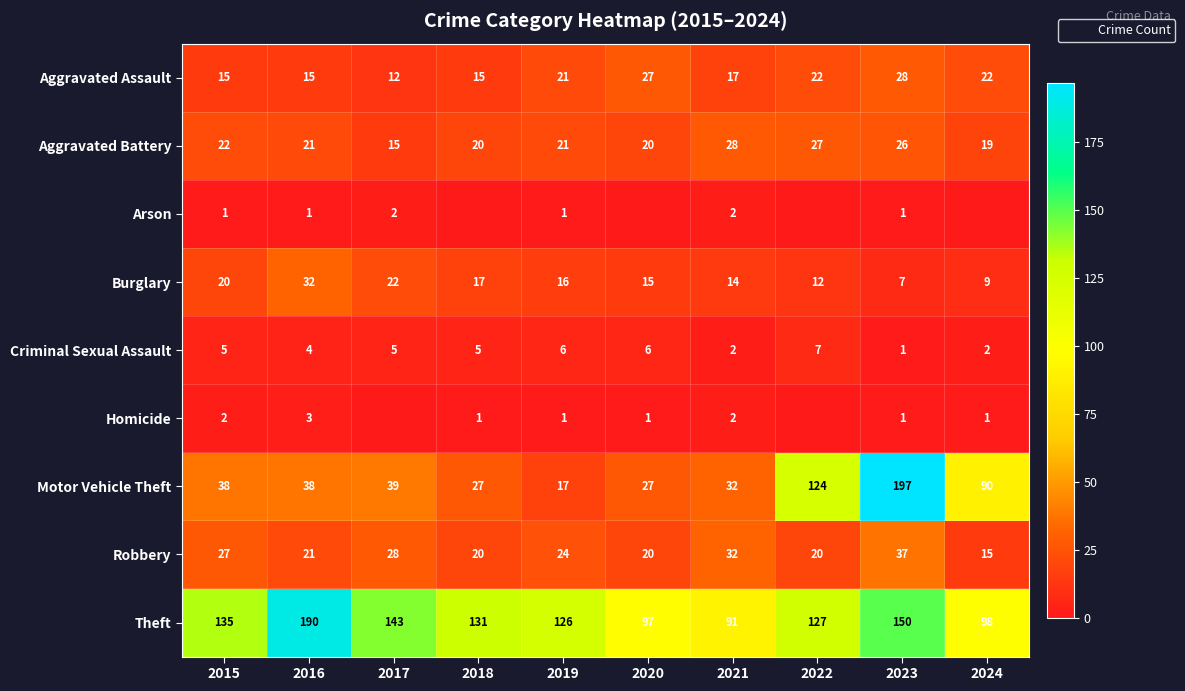

What value does the Motor Vehicle Theft series have at 2019, to the nearest 5?

15